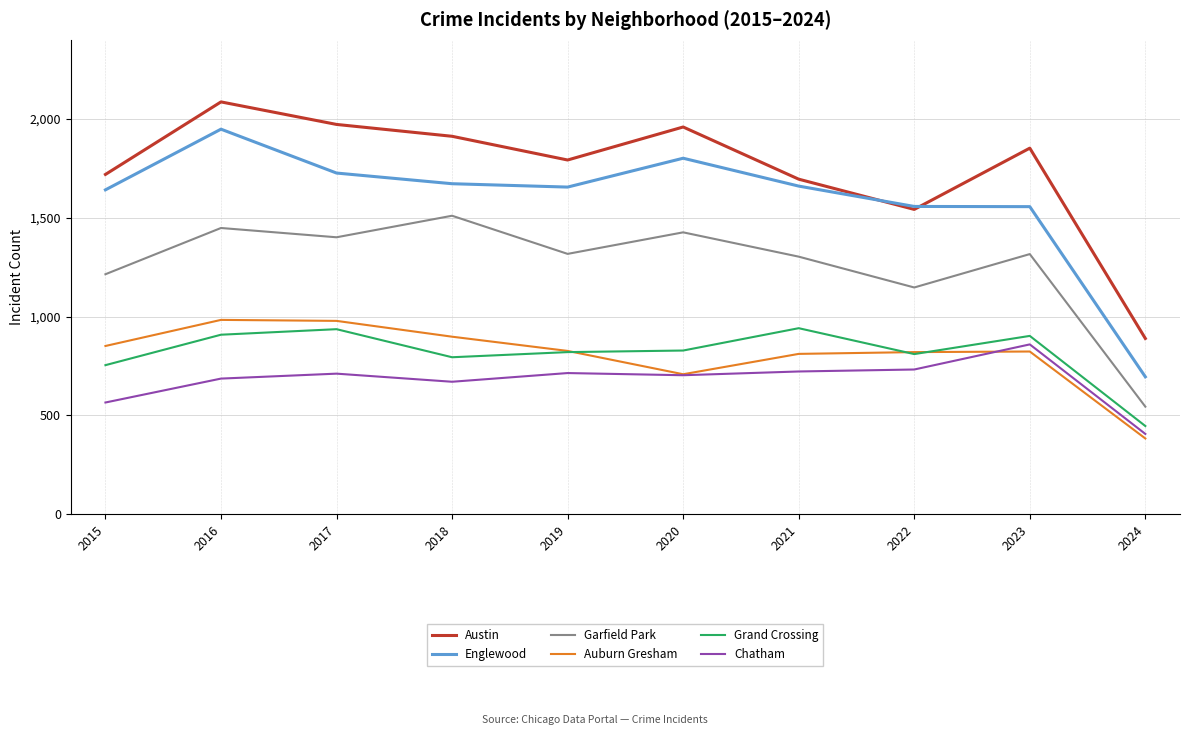

Is it true that Grand Crossing equals 902 at 2023?

True